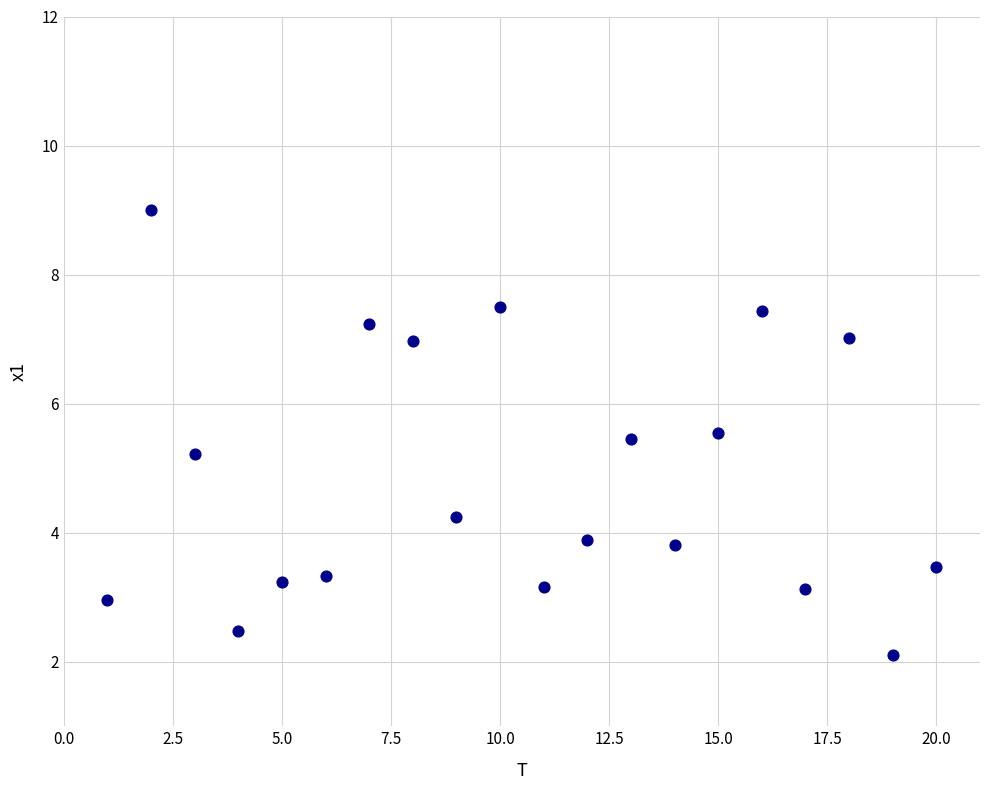

What Y value in the scatter plot is closest to 5?

5.2